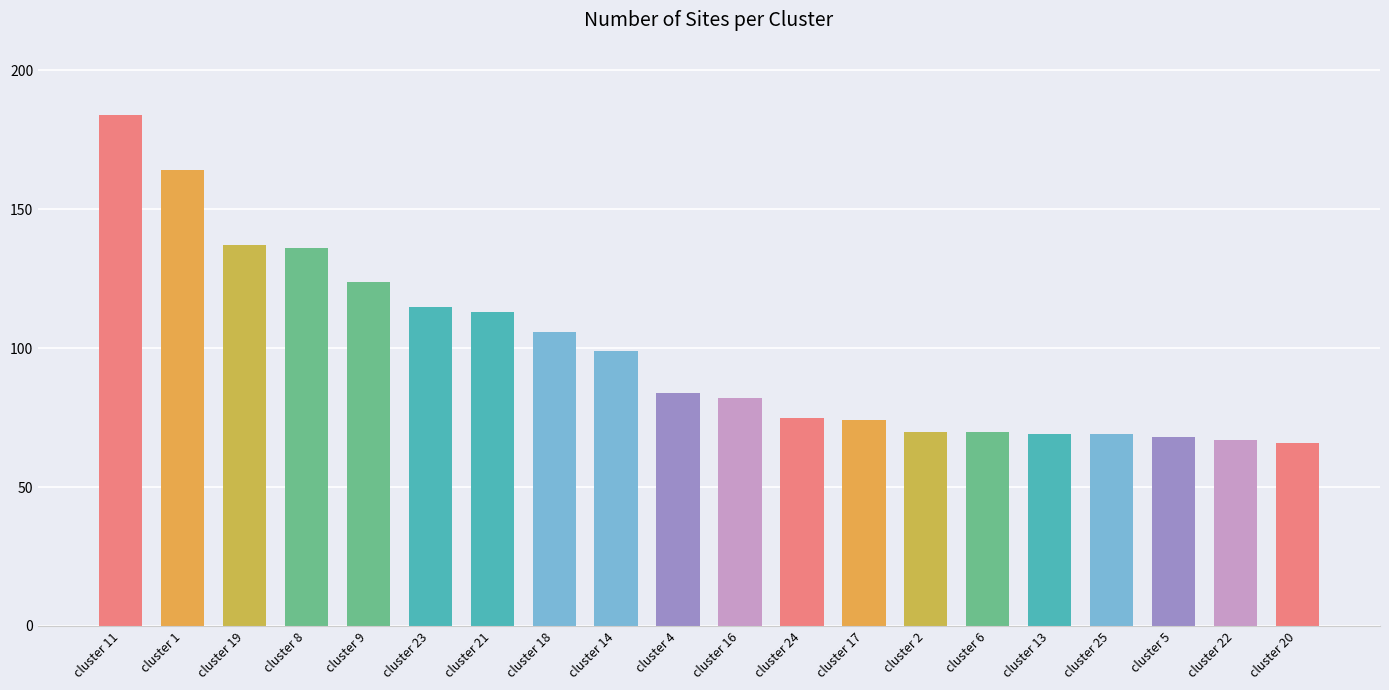

Read the value at cluster 16.

82